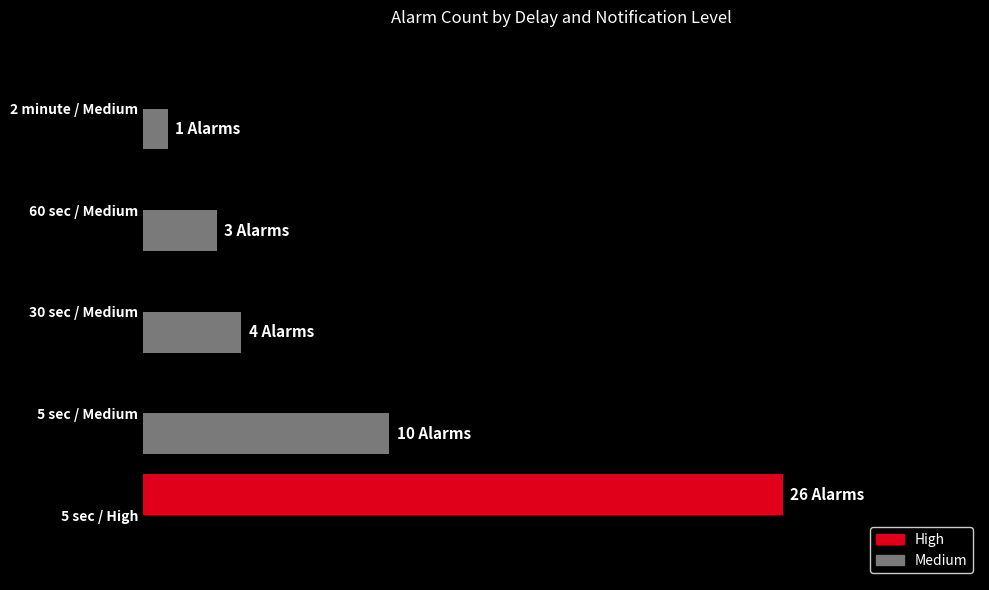

At which label does Medium first exceed 3?

5 sec / Medium